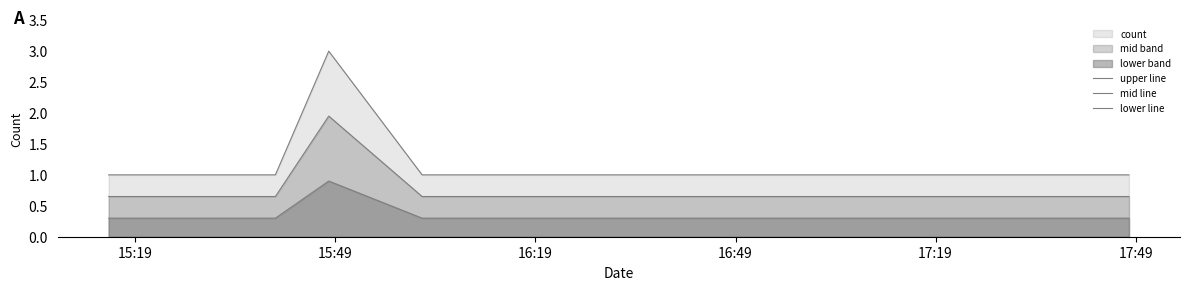

Does the chart have visible grid lines?

No